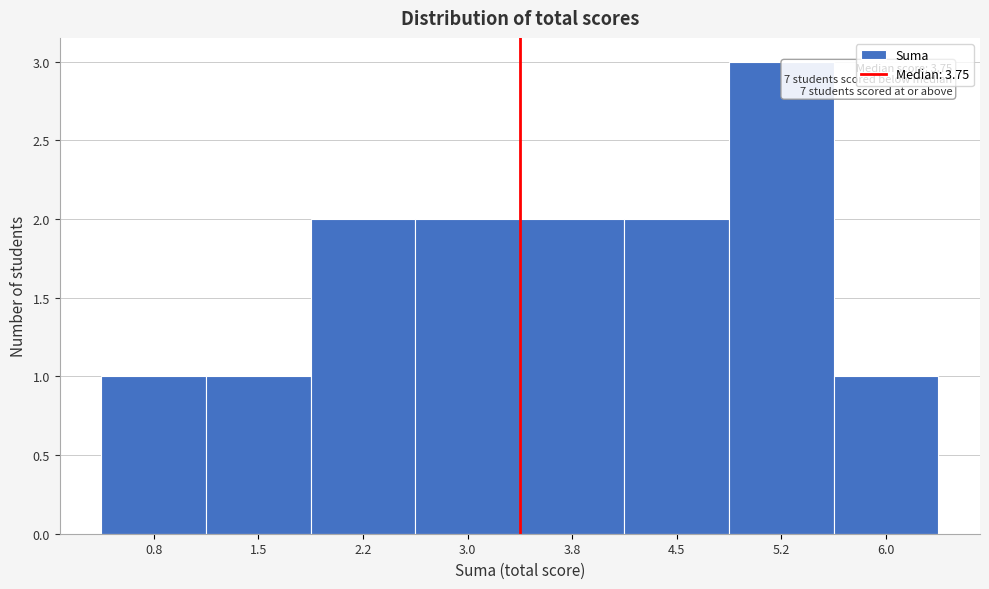

Reading left to right, transcribe all the data shown in this chart.

0.8=1	1.5=1	2.2=2	3.0=2	3.8=2	4.5=2	5.2=3	6.0=1